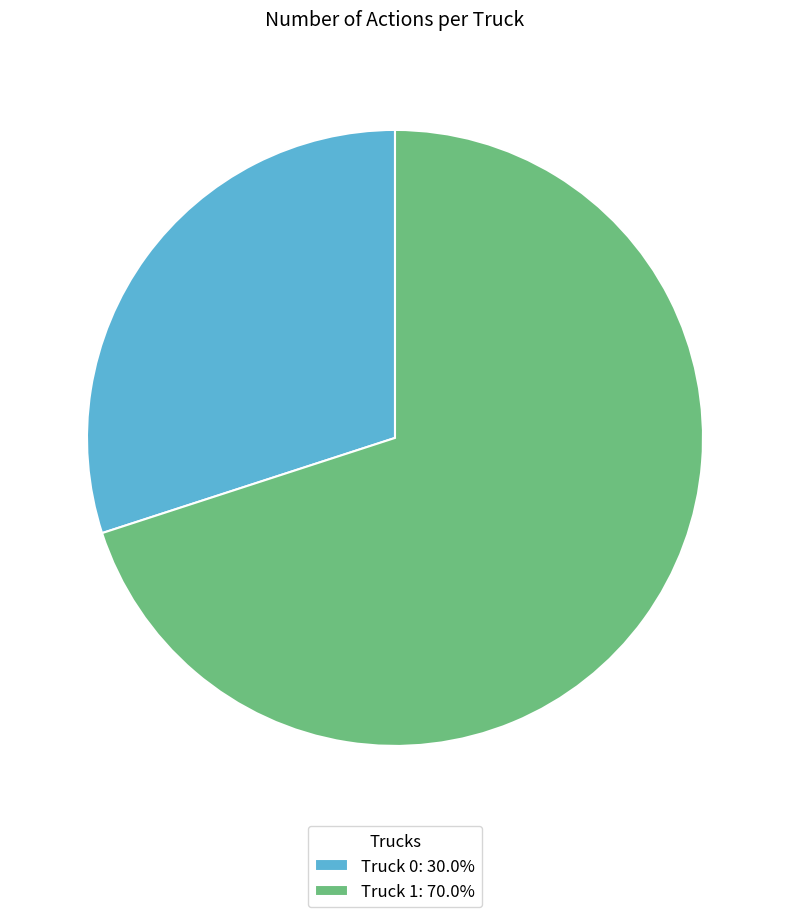

Approximately how many times larger is the value at Truck 1: 70.0% compared to Truck 0: 30.0%?

2.3